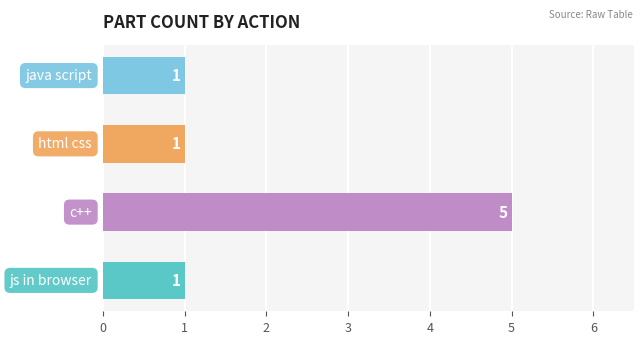

What is the difference between the maximum and minimum values?

4